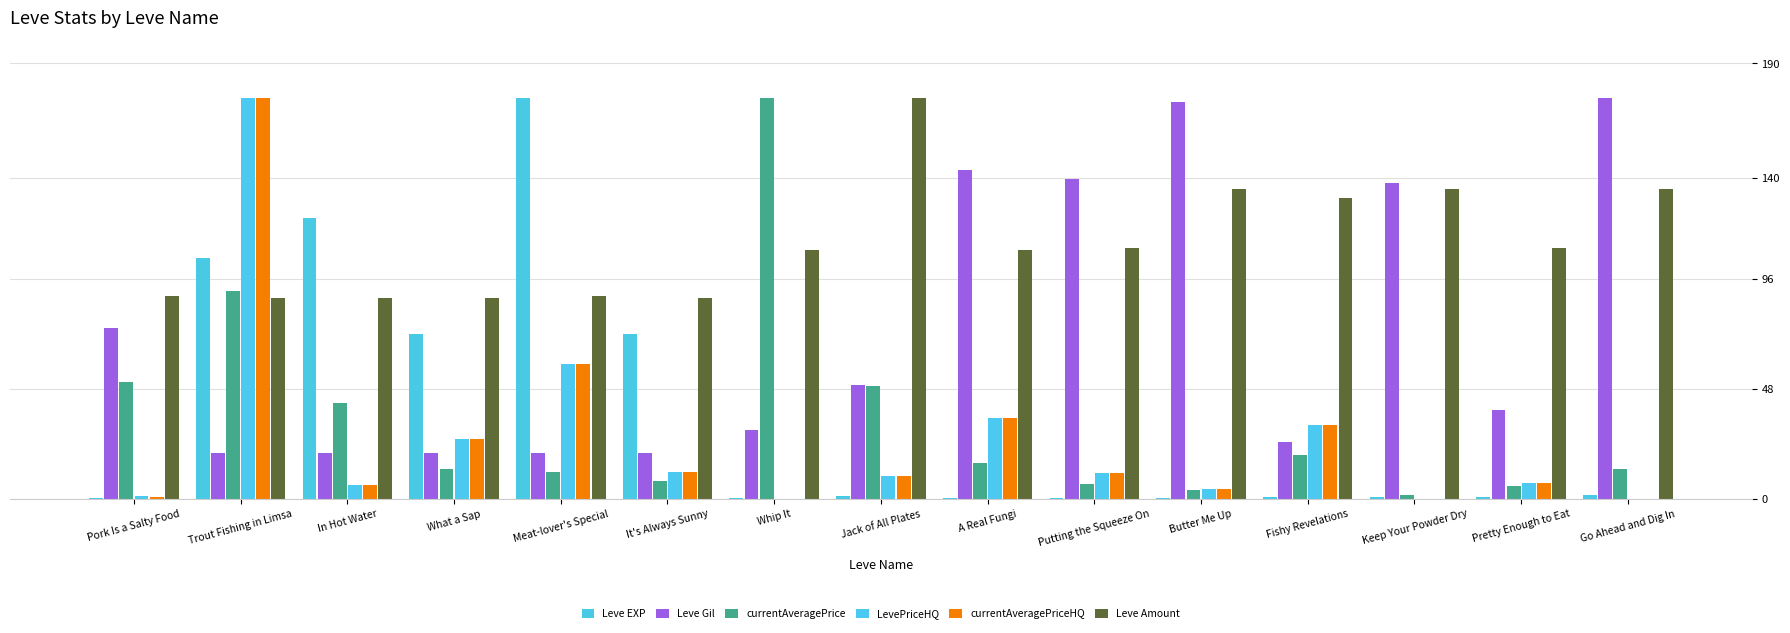

Rank the series by their maximum value, from lowest to highest.

Leve EXP, Leve Gil, currentAveragePrice, LevePriceHQ, currentAveragePriceHQ, Leve Amount